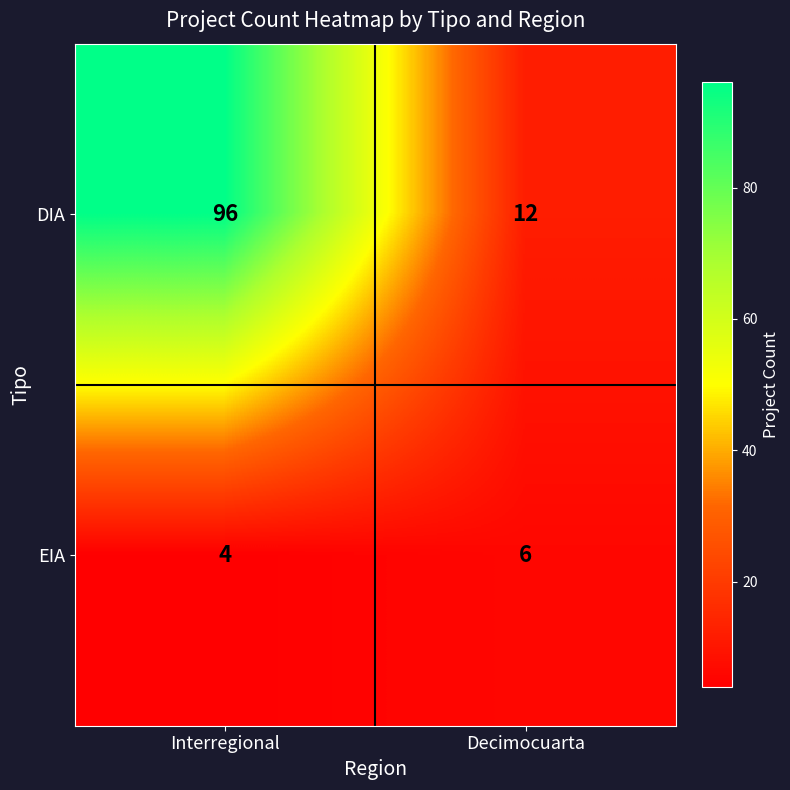

Which series has the largest range (max minus min)?

DIA